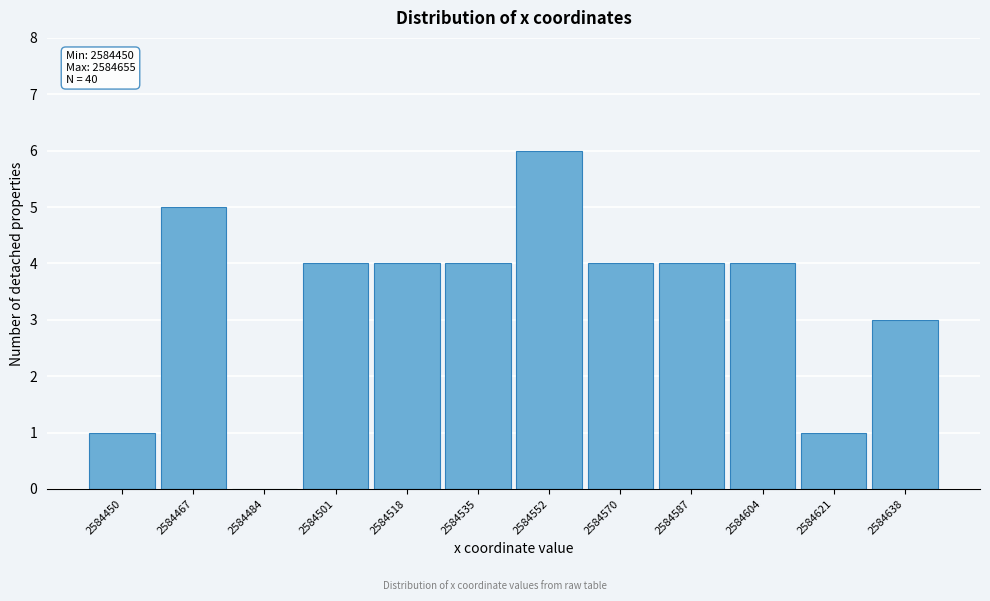

Reading left to right, list all the values displayed in this chart.

2584450=1	2584467=5	2584484=0	2584501=4	2584518=4	2584535=4	2584552=6	2584570=4	2584587=4	2584604=4	2584621=1	2584638=3